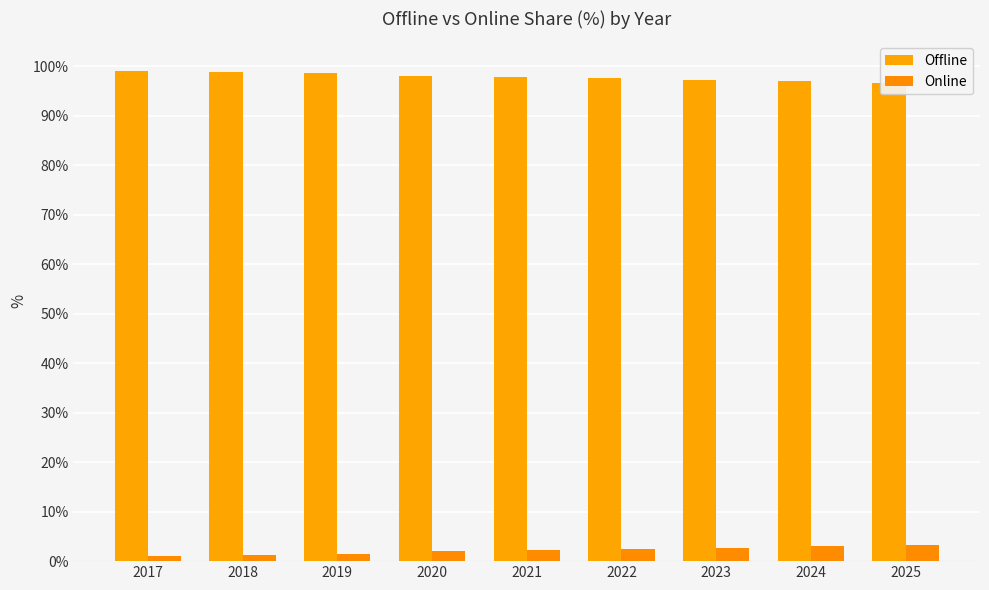

Rank the series at 2019 from lowest to highest value.

Online, Offline